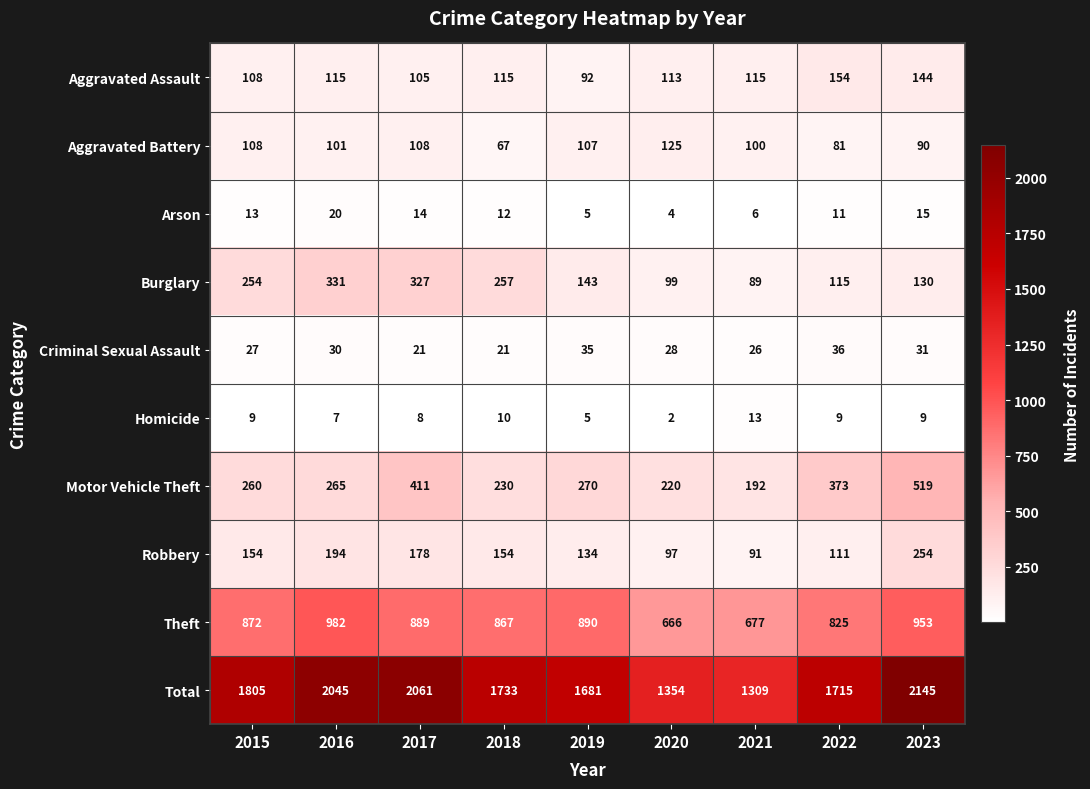

The Aggravated Battery series shows 67 at 2018. True or false?

True